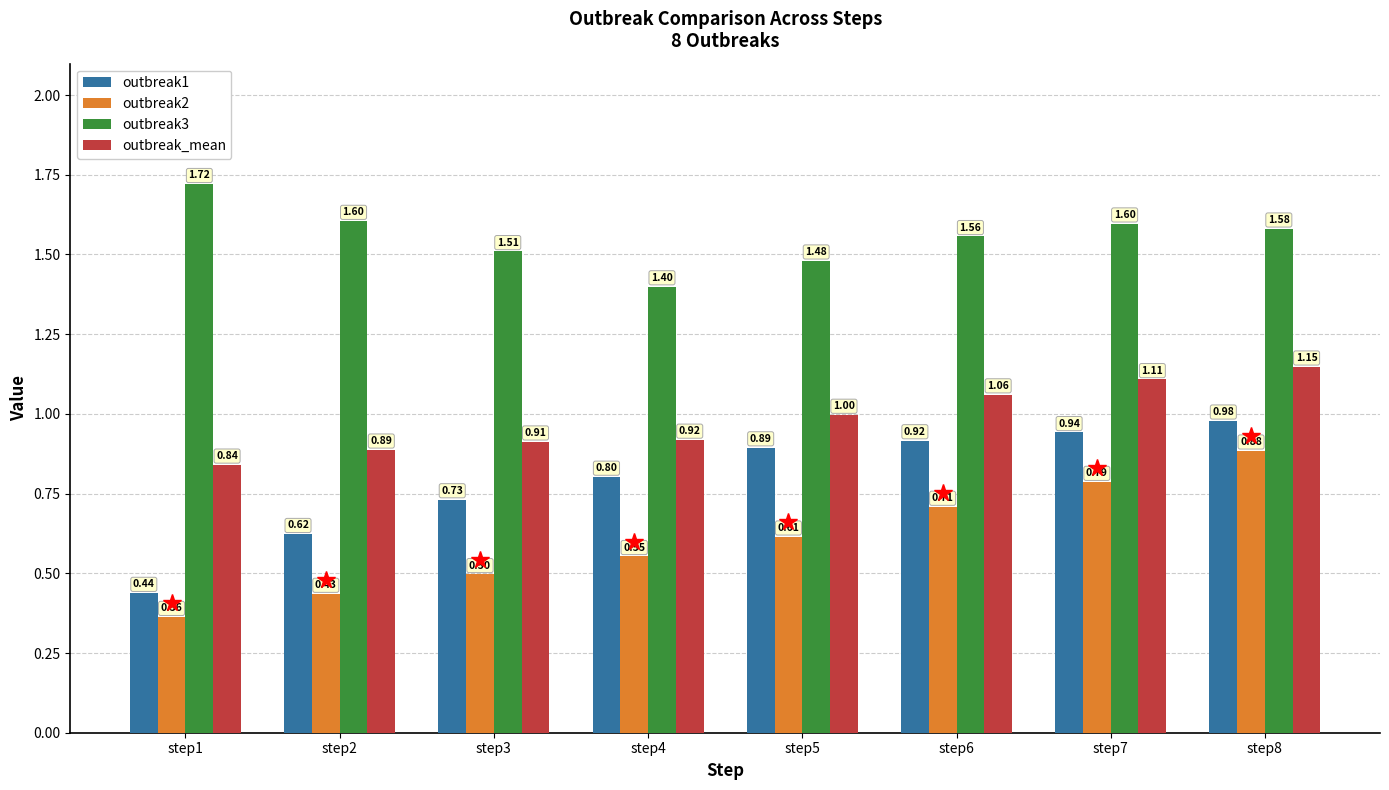

Which series has the widest spread of values?

outbreak1